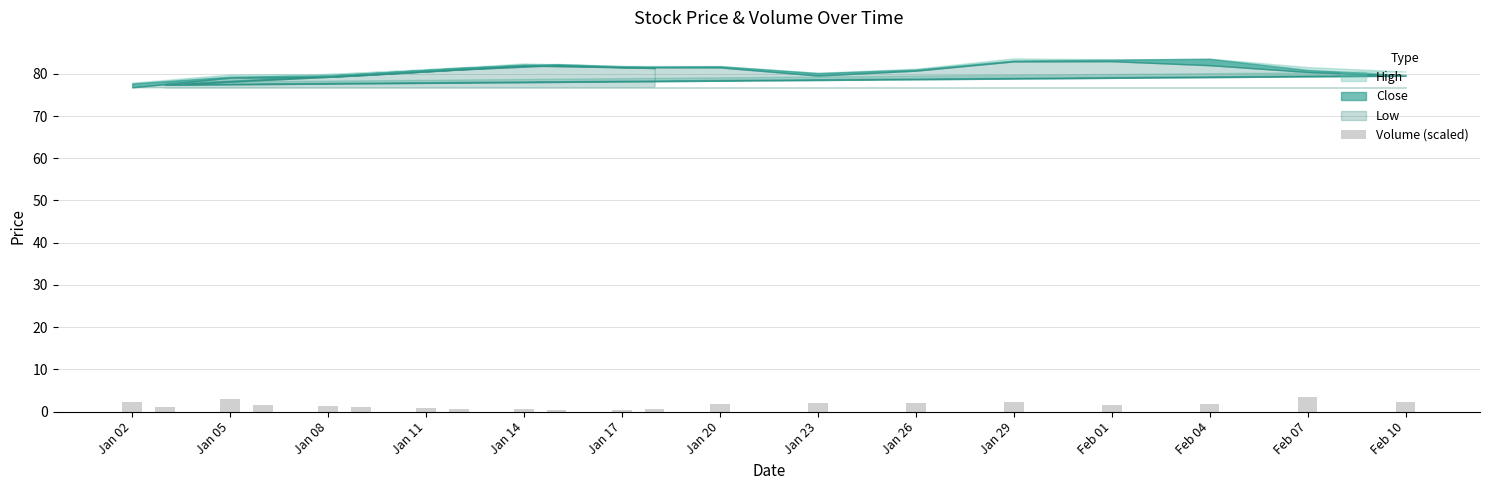

Are the bars horizontal?

No